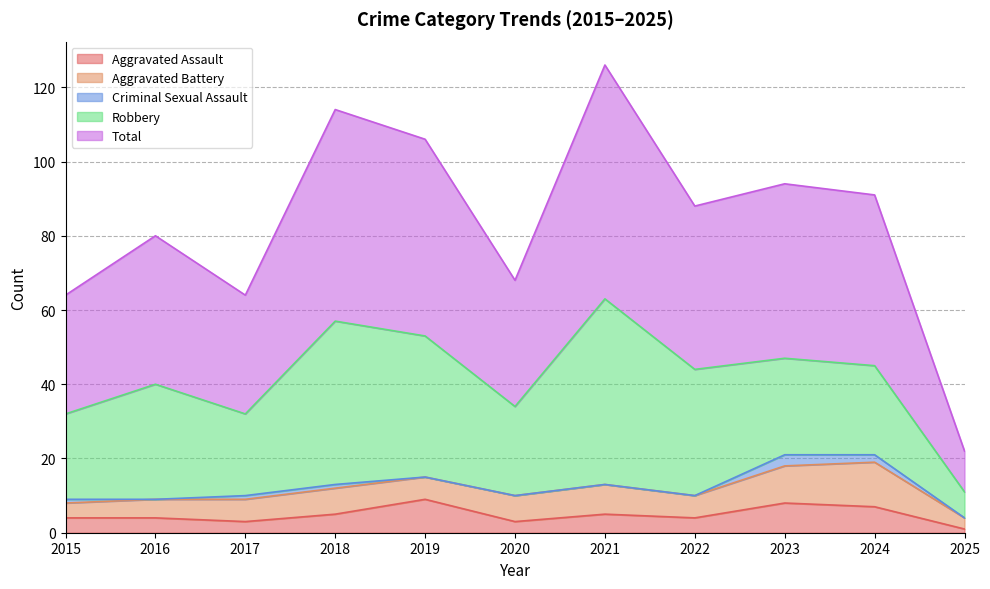

List the labels in order of Aggravated Assault value, largest first.

2019, 2023, 2024, 2018, 2021, 2015, 2016, 2022, 2017, 2020, 2025